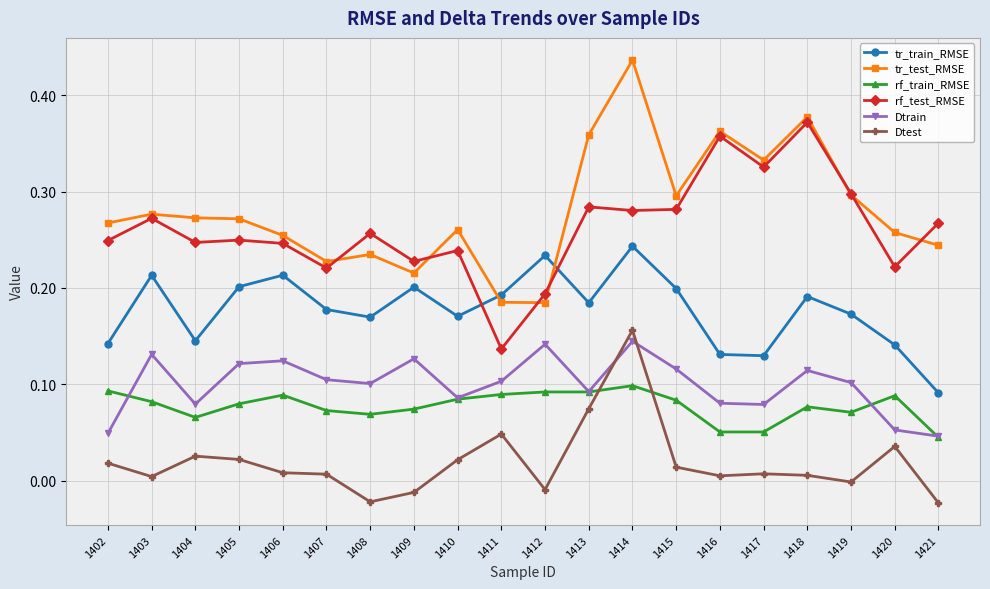

After their last crossing, which series has the higher values: Dtest or Dtrain?

Dtrain